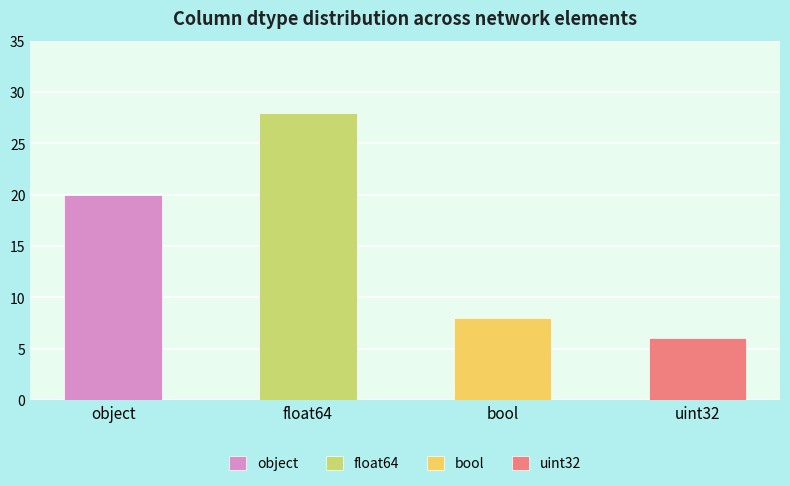

Read the value at bool.

8